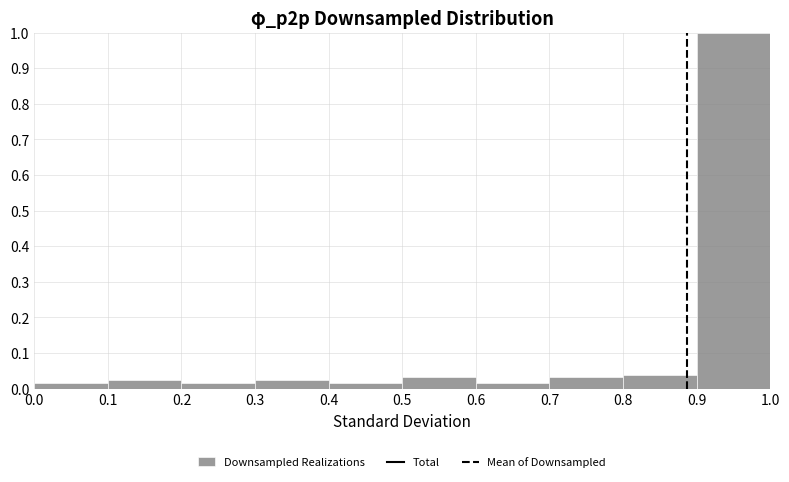

Reading left to right, transcribe this chart: for each bar, give the range it covers on the x-axis and its height. The values are not printed on the chart, so give them approximately, as read against the axis.

0.0 to 0.1: 0.02
0.1 to 0.2: 0.02
0.2 to 0.3: 0.02
0.3 to 0.4: 0.02
0.4 to 0.5: 0.02
0.5 to 0.6: 0.03
0.6 to 0.7: 0.02
0.7 to 0.8: 0.03
0.8 to 0.9: 0.04
0.9 to 1.0: 1.00